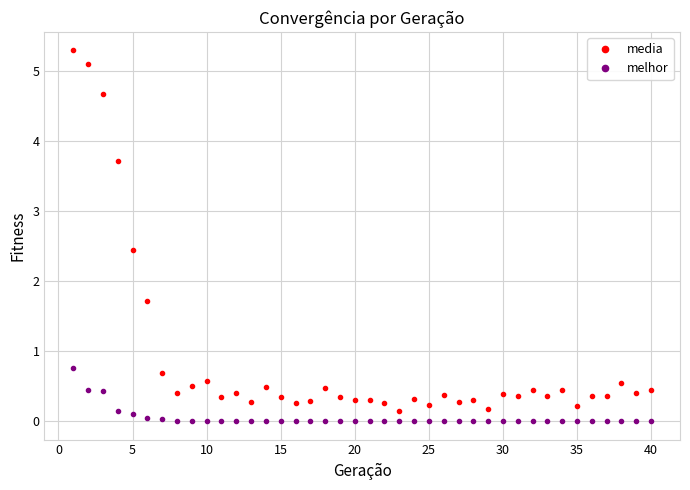

True or false: media has more than 1 interior local peaks.

True